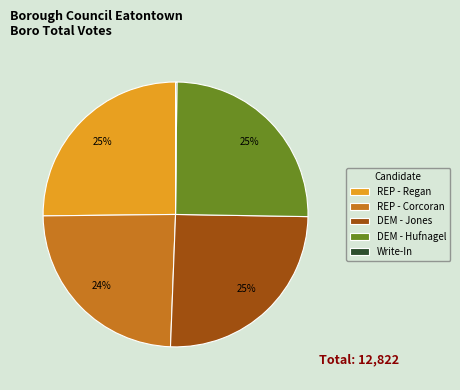

What is the ratio of the value at DEM - Jones to the value at REP - Regan?

1.0